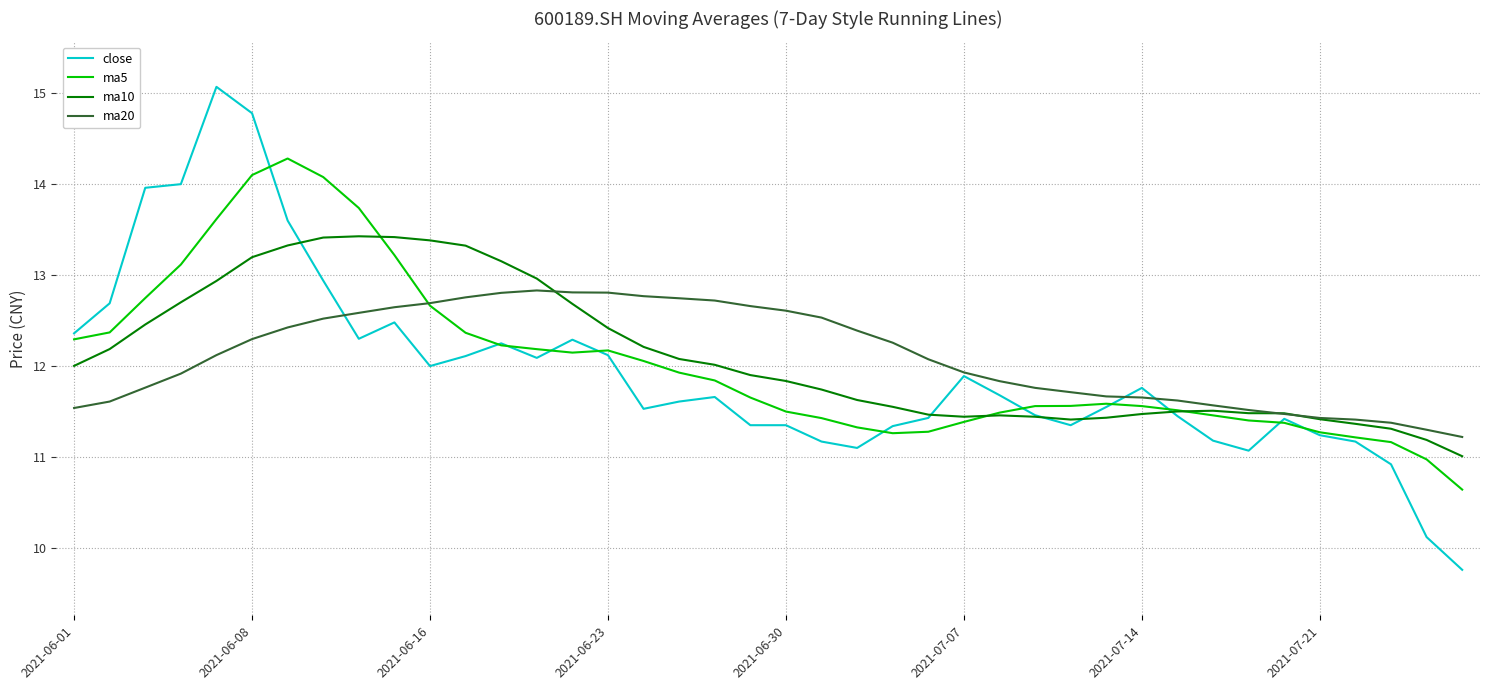

Which series has the widest spread of values?

close